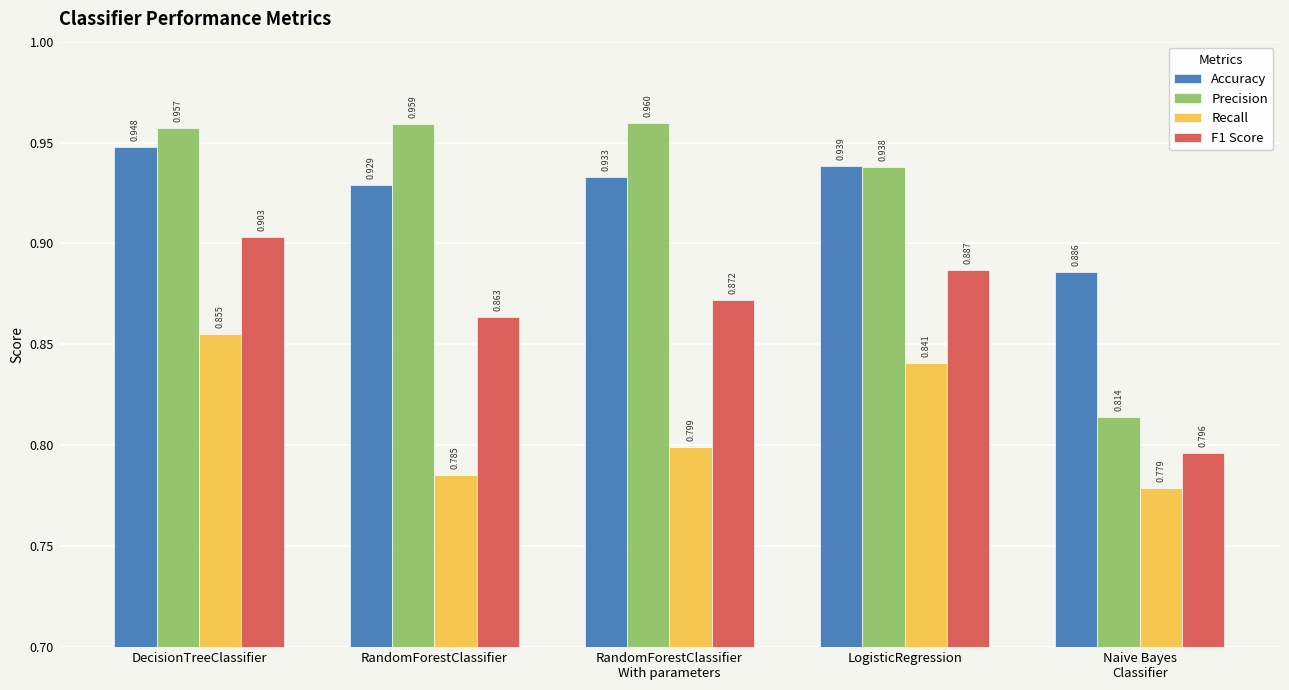

Rank the series at RandomForestClassifier
With parameters from lowest to highest value.

Recall, F1 Score, Accuracy, Precision